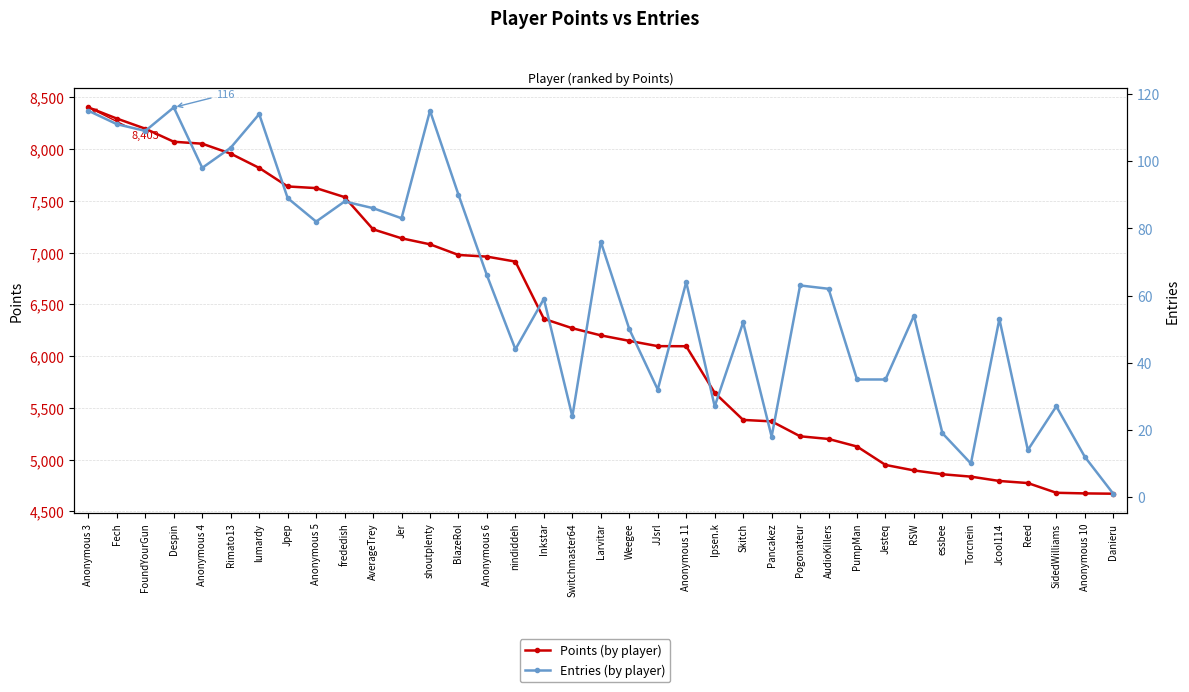

True or false: Entries has more than 1 interior local peaks.

True